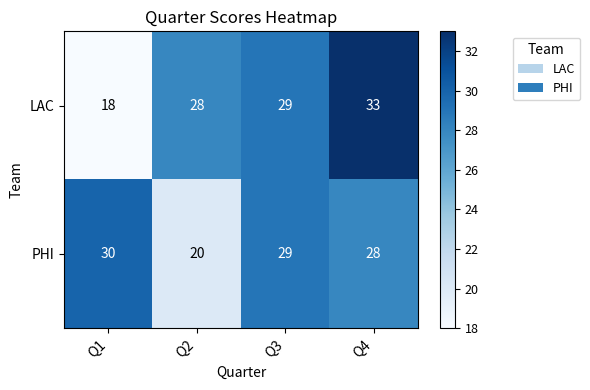

Rank the series by their average value, from highest to lowest.

LAC, PHI